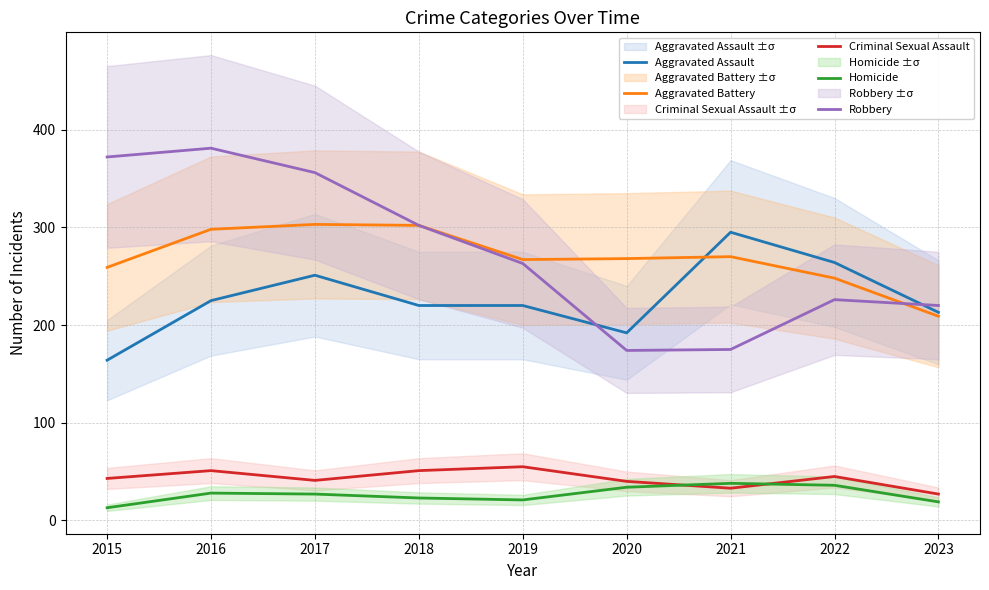

At which label does Robbery reach its peak?

2016